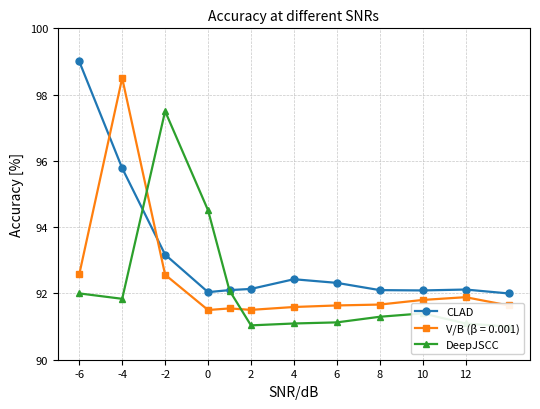

At how many categories does at least one series exceed 91?

12